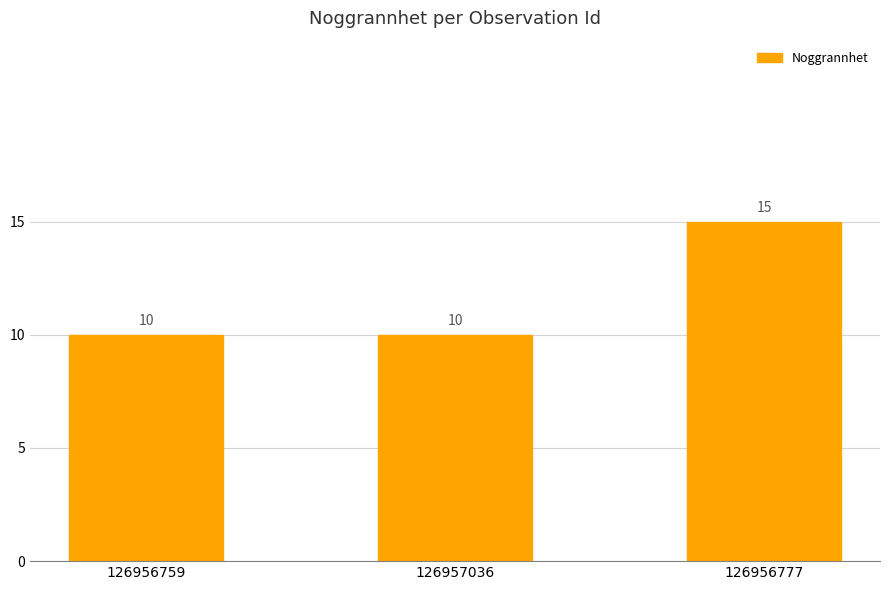

Does the chart contain stacked bars?

No